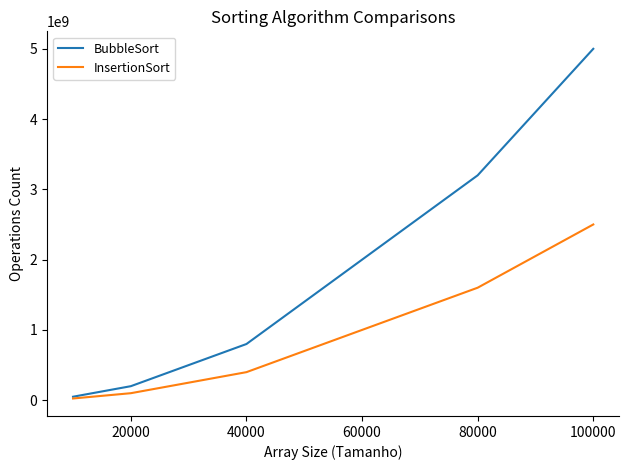

Does the chart have visible grid lines?

No